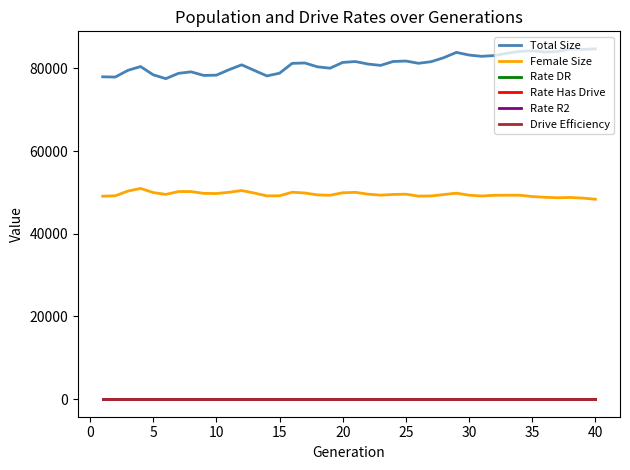

True or false: Rate R2 and Female Size cross at least once.

False